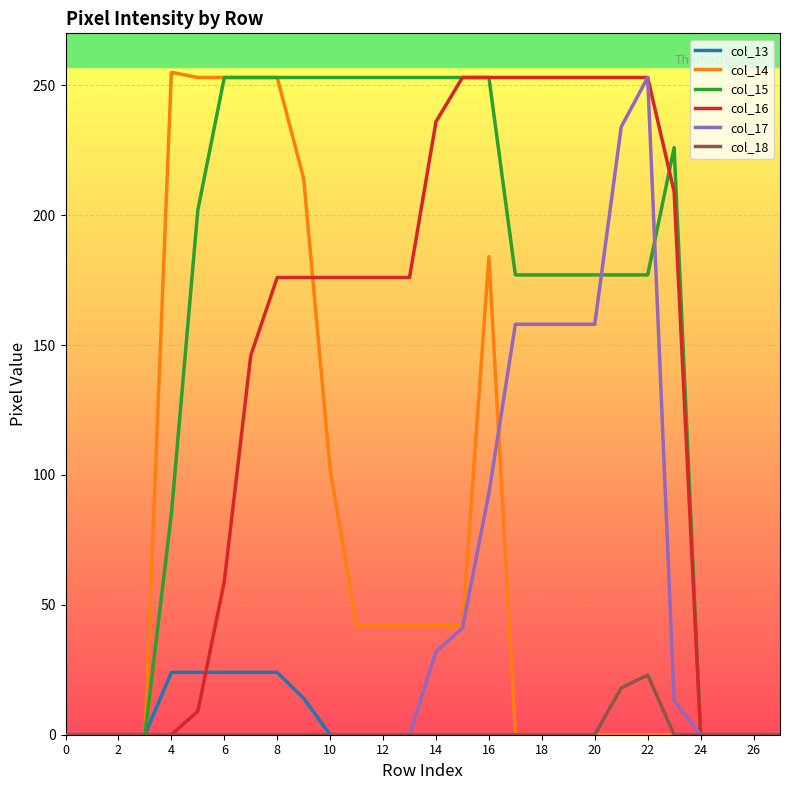

Which series has the largest total across all categories?

col_15